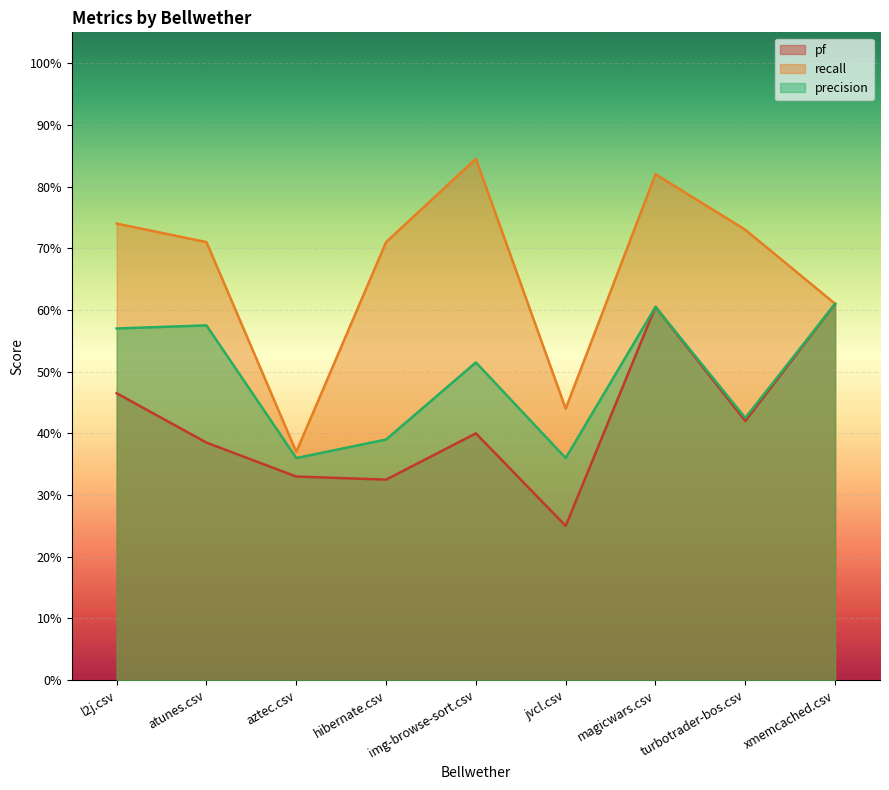

True or false: precision has more than 1 points higher than both neighbors.

True